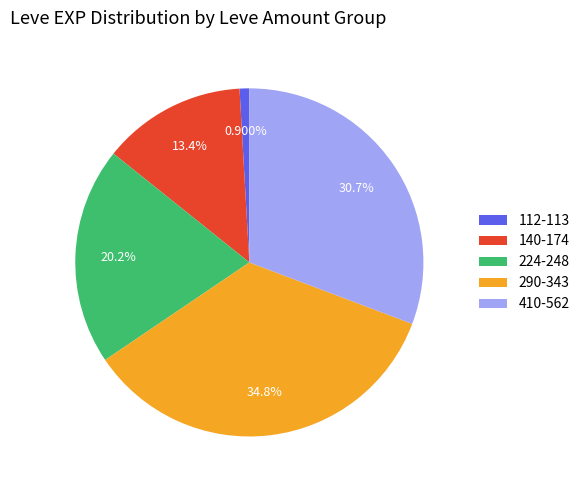

Between 290-343 and 140-174, which is larger?

290-343